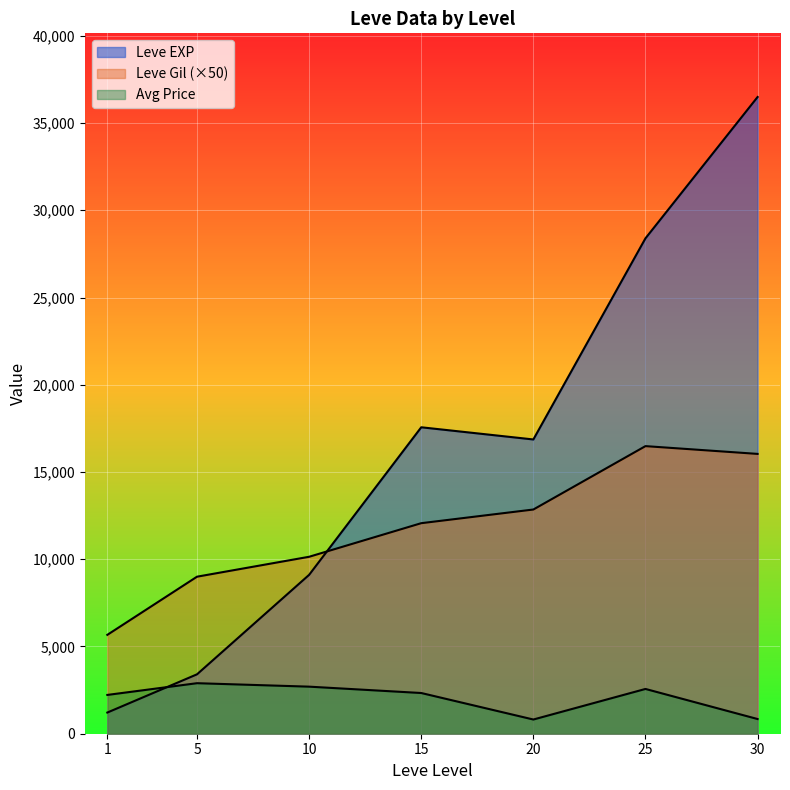

Is the value of Leve Gil at 30 greater than the value of Leve EXP at 20?

No